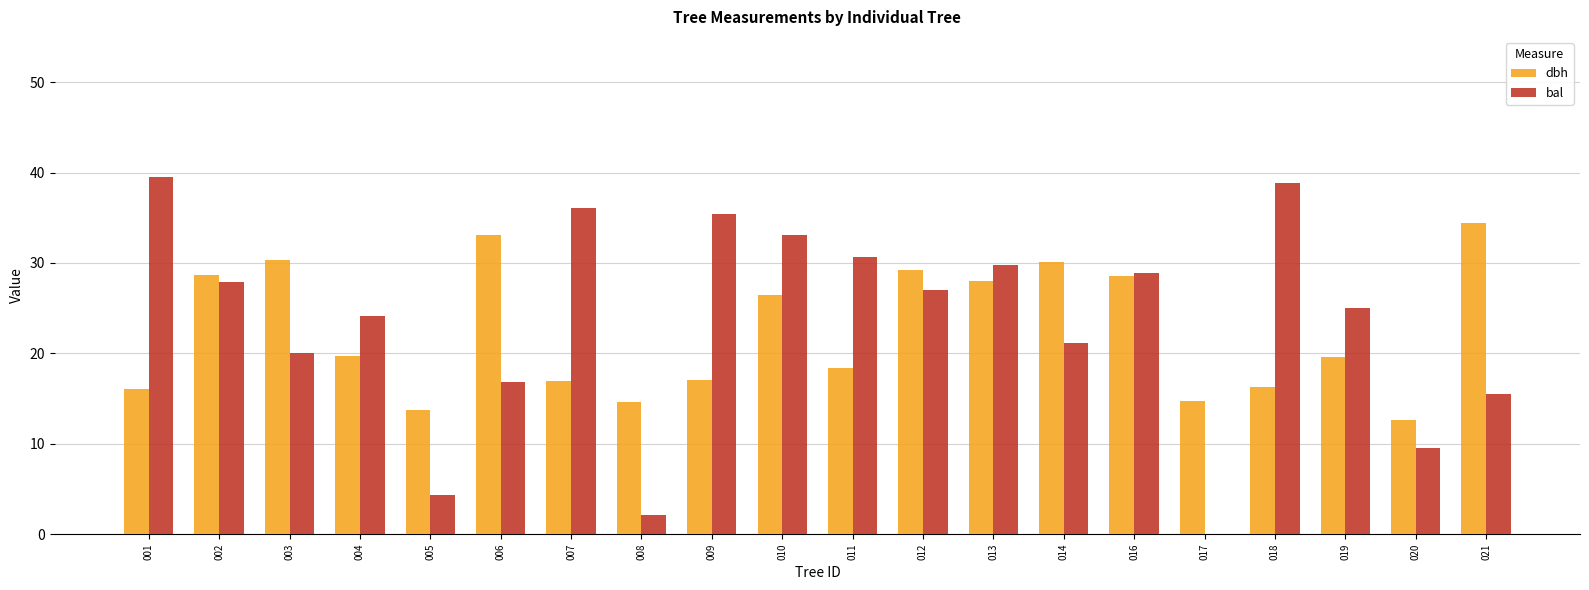

Which series changed the most between 005 and 012?

bal